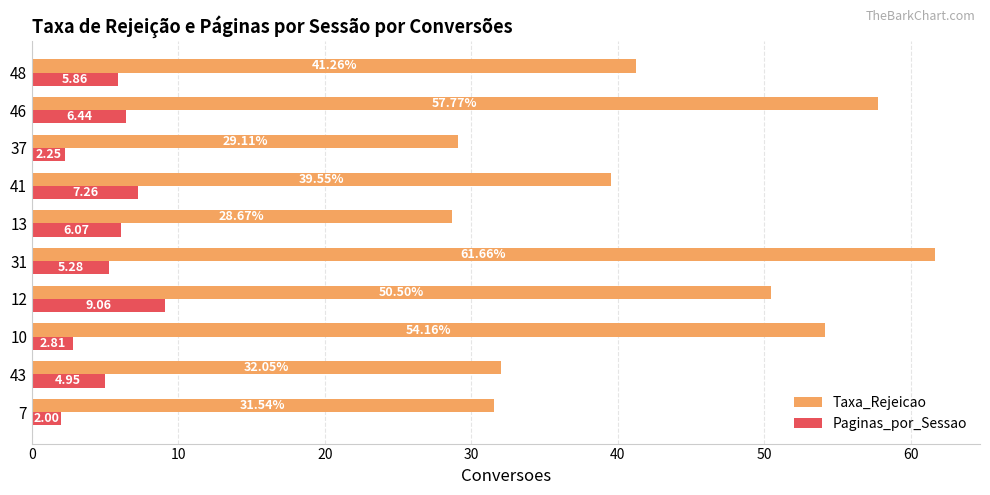

Rank the series by their average value, from lowest to highest.

Paginas_por_Sessao, Taxa_Rejeicao